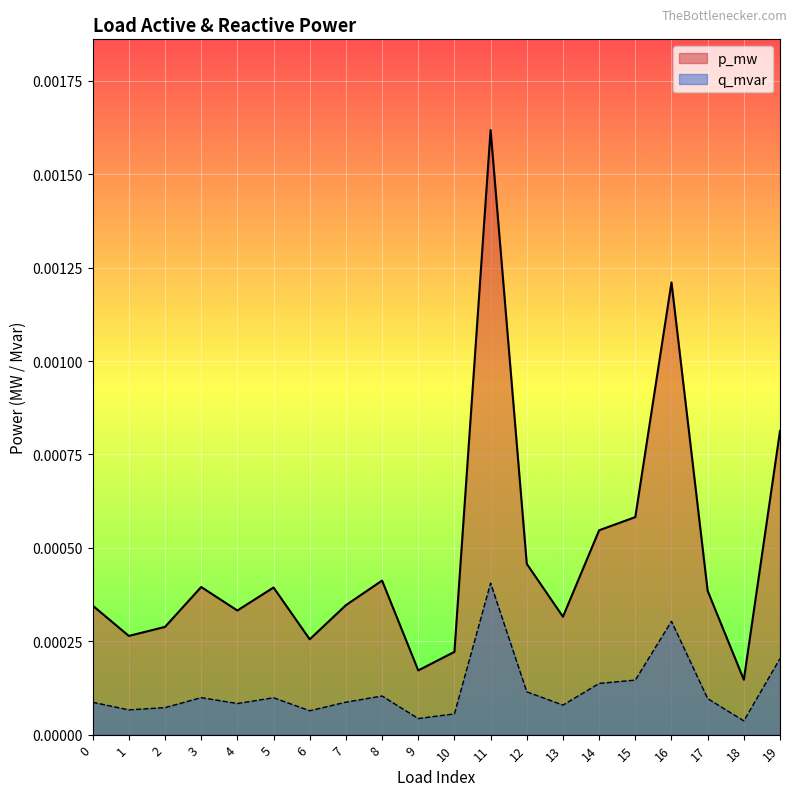

The p_mw series shows 0.0 at 10. True or false?

False